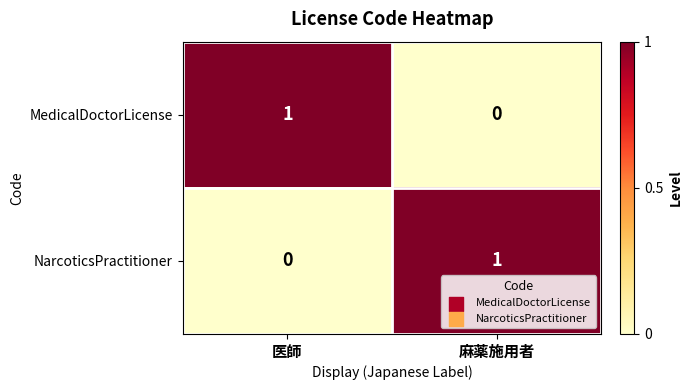

Count the number of categories in the chart.

2